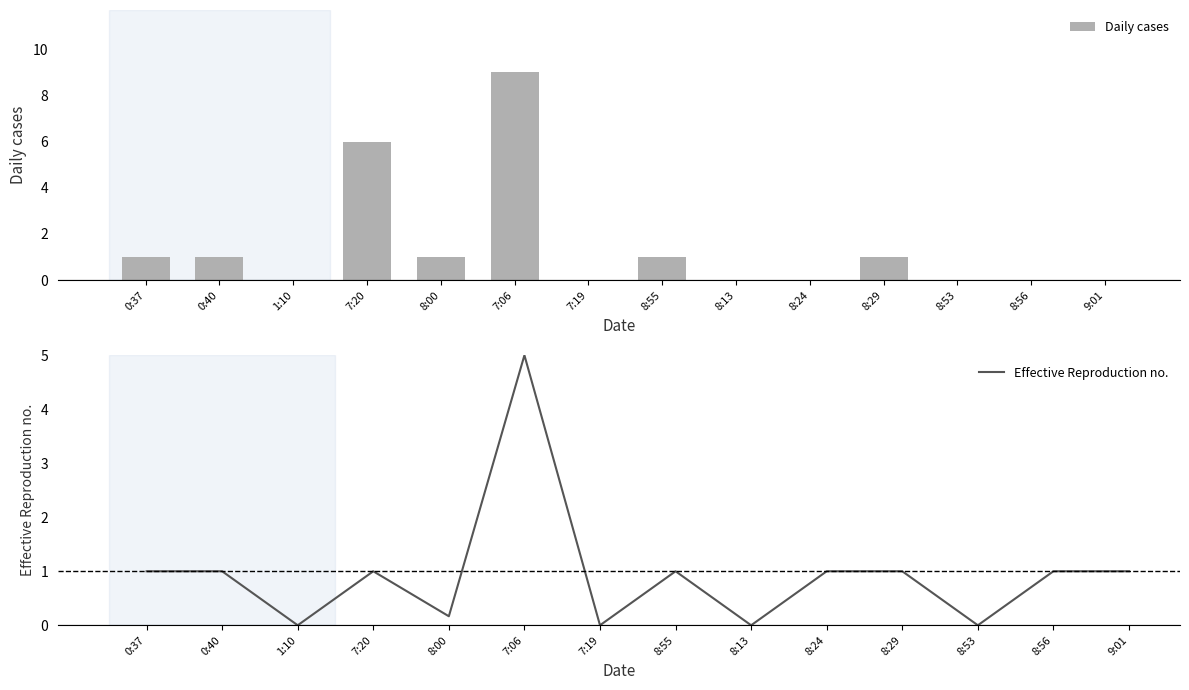

Between 0:37 and 0:40, which series saw the biggest shift?

Daily cases